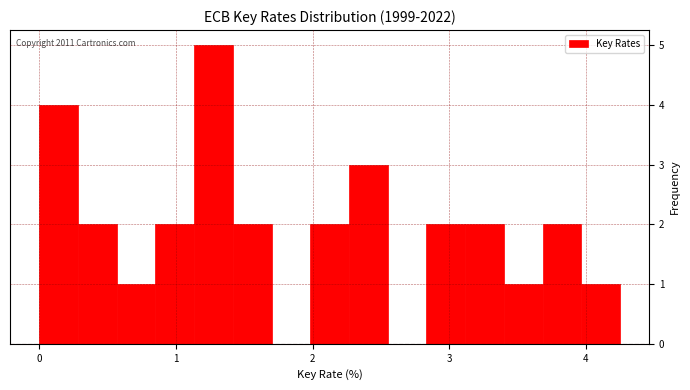

Around what value on the x-axis is the tallest bar? Give the approximate position of its centre, as read against the axis.

1.3